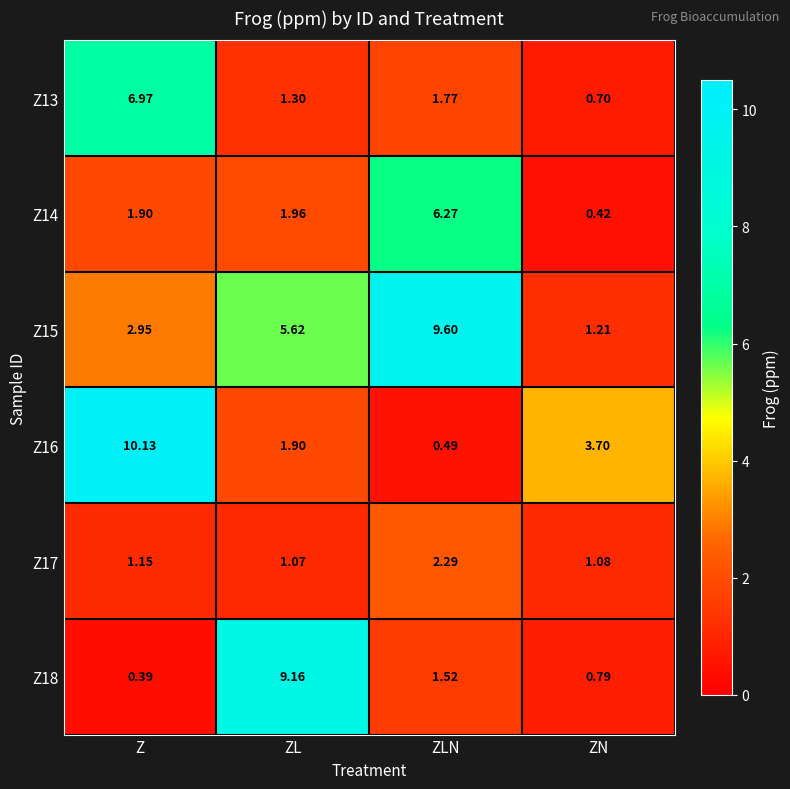

How many data points does each series have?

4